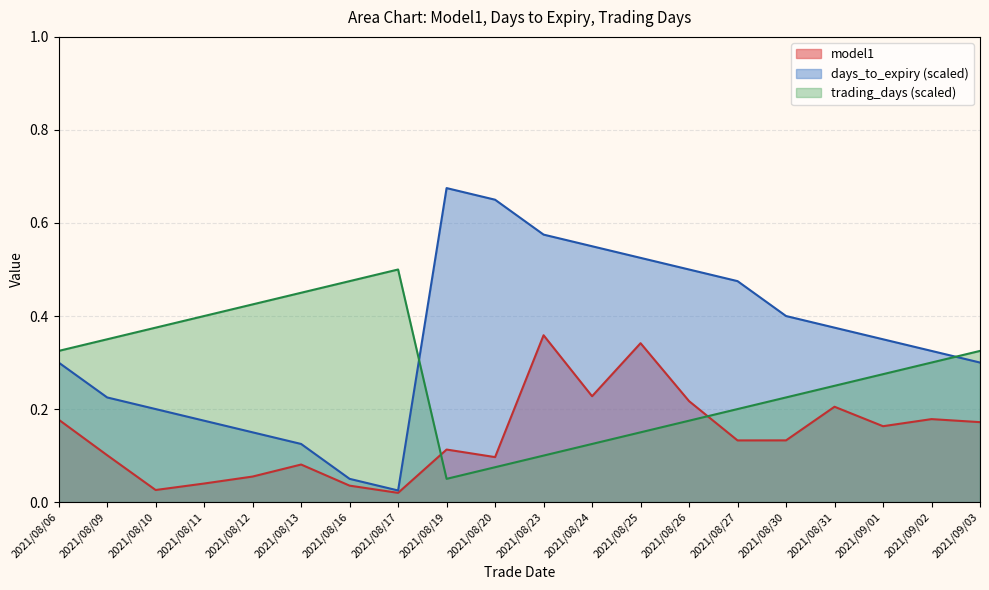

What are all the series names shown in the legend?

model1, days_to_expiry (scaled), trading_days (scaled)